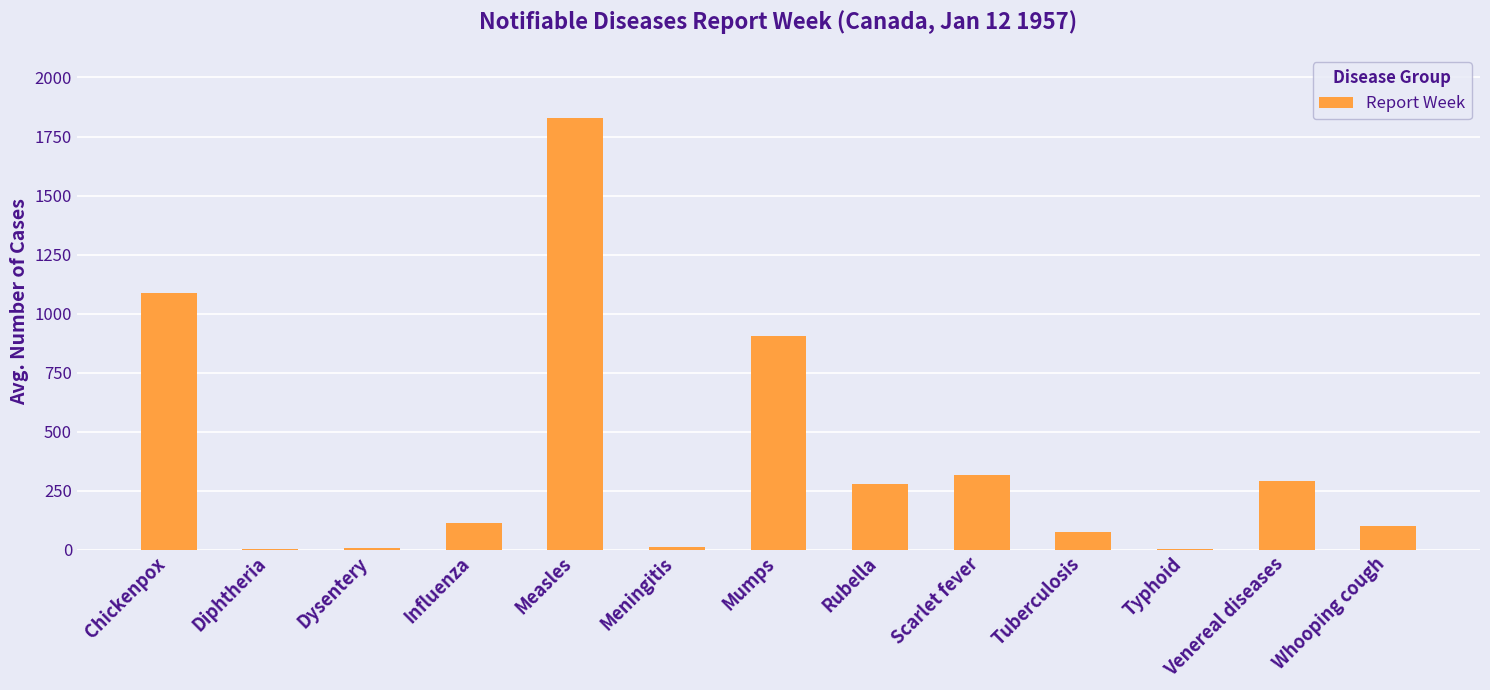

What is the change in value from Typhoid to Whooping cough?

+99